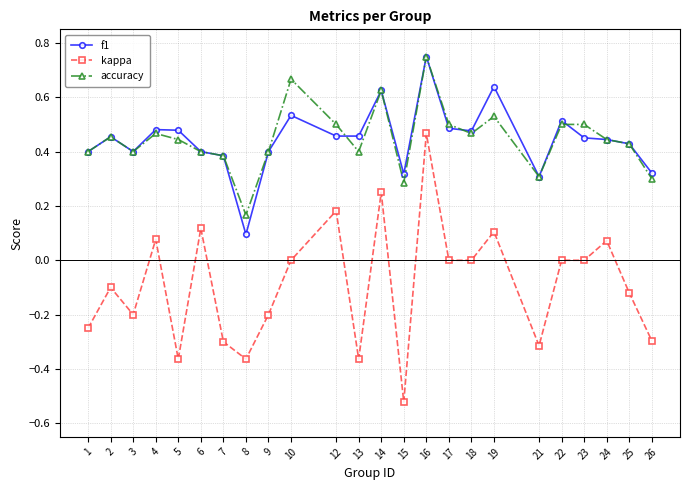

Is the value of kappa at 9 greater than the value of accuracy at 23?

No